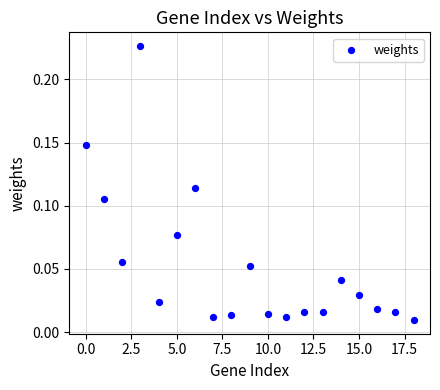

What is the range of X values (max minus min)?

18.0